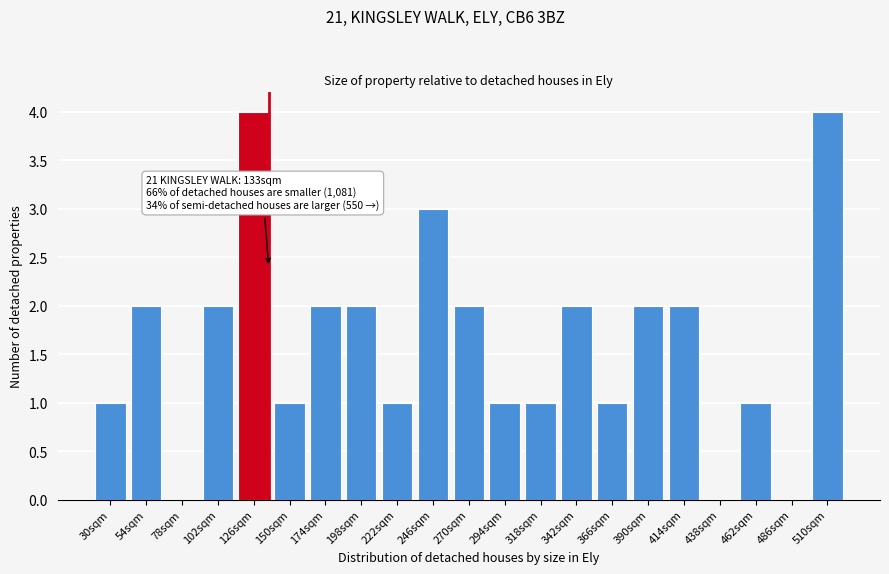

Reading right to left, extract all data points from this chart.

510sqm=4	486sqm=0	462sqm=1	438sqm=0	414sqm=2	390sqm=2	366sqm=1	342sqm=2	318sqm=1	294sqm=1	270sqm=2	246sqm=3	222sqm=1	198sqm=2	174sqm=2	150sqm=1	126sqm=4	102sqm=2	78sqm=0	54sqm=2	30sqm=1